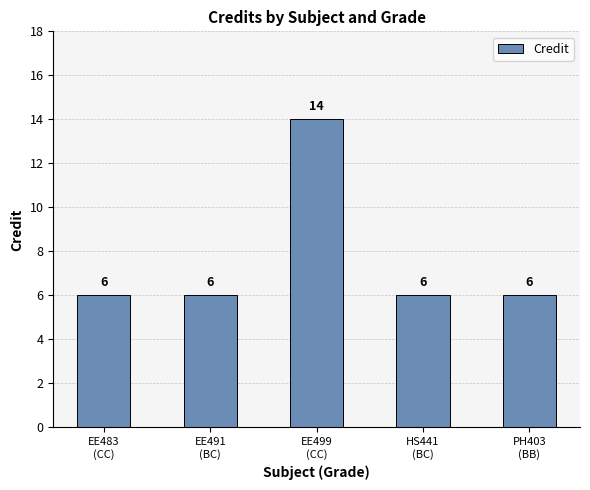

What is the maximum value shown in the chart?

14